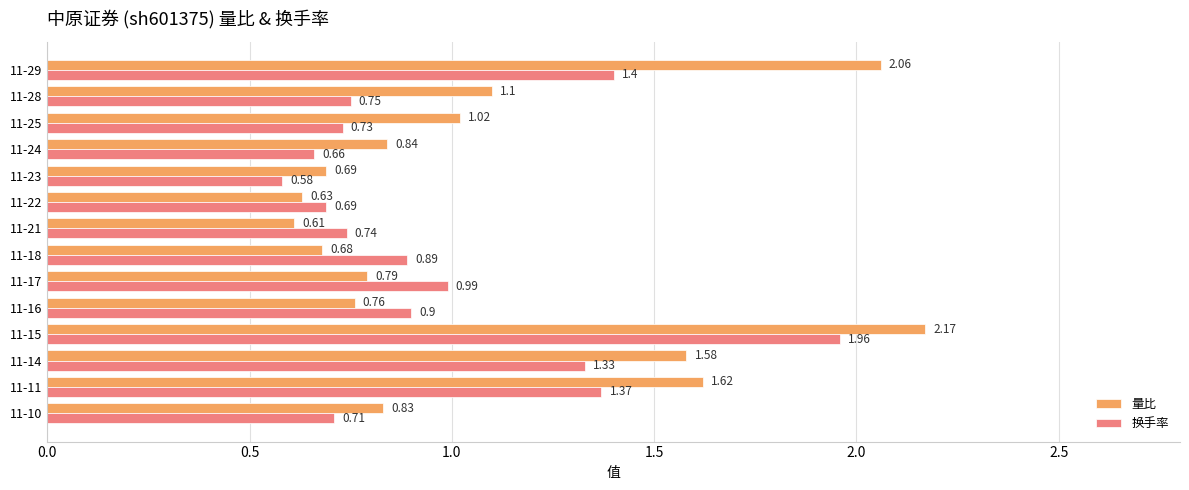

List the series in order of their overall mean, highest first.

量比, 换手率